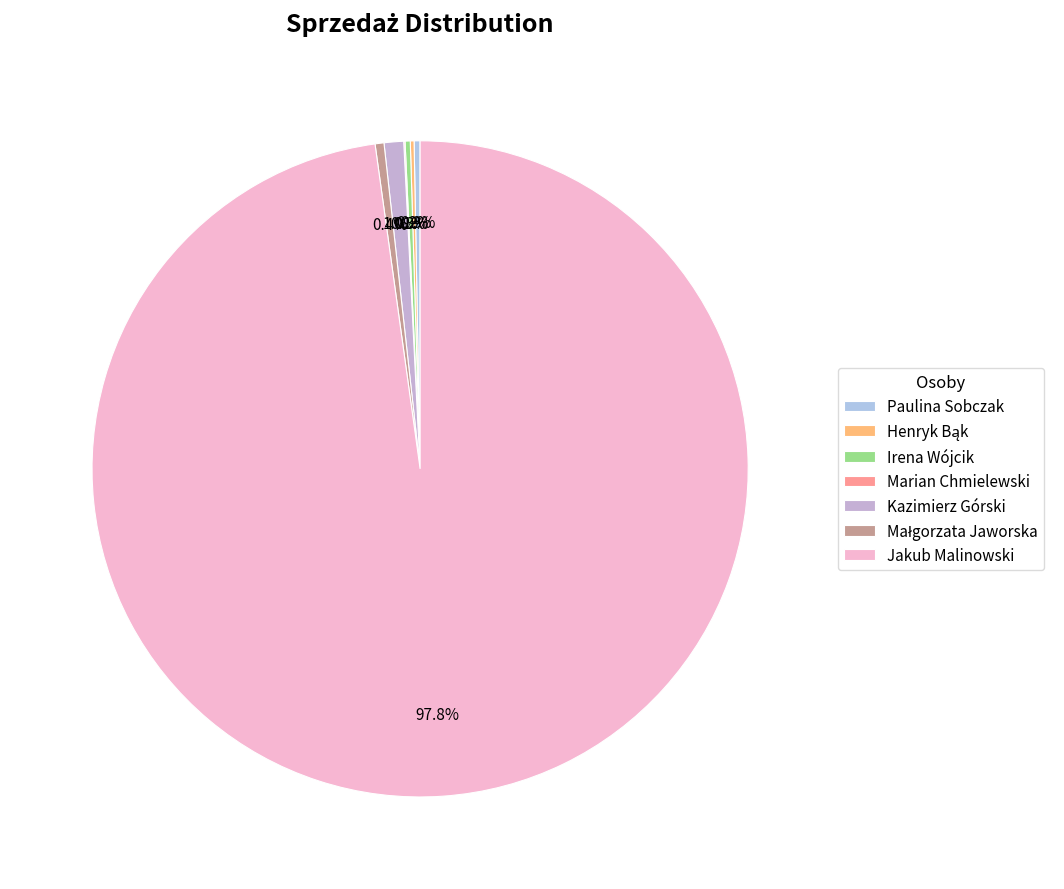

Which slice is the largest?

Jakub Malinowski